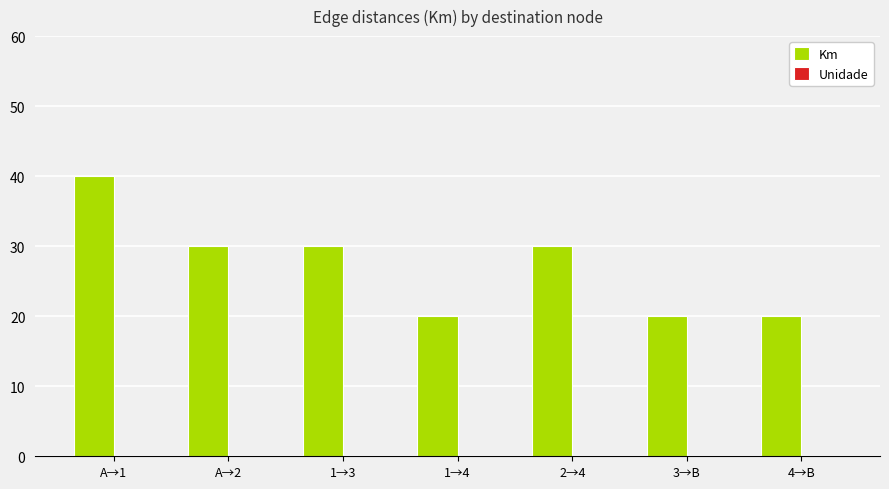

Which has a higher value, 2→4 or A→1?

A→1